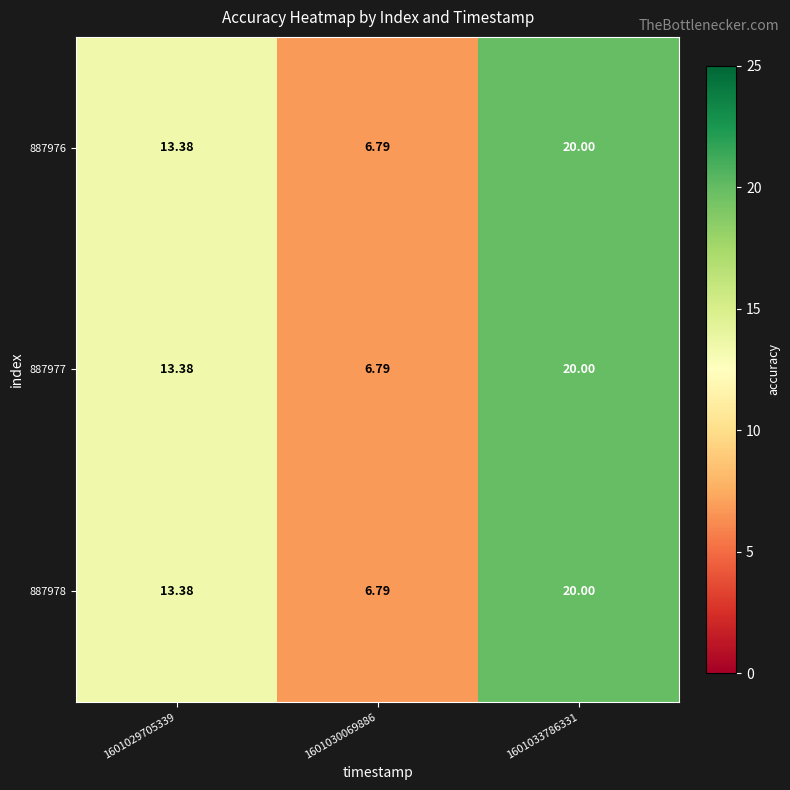

Is the value of 887976 at 1601033786331 greater than the value of 887978 at 1601029705339?

Yes